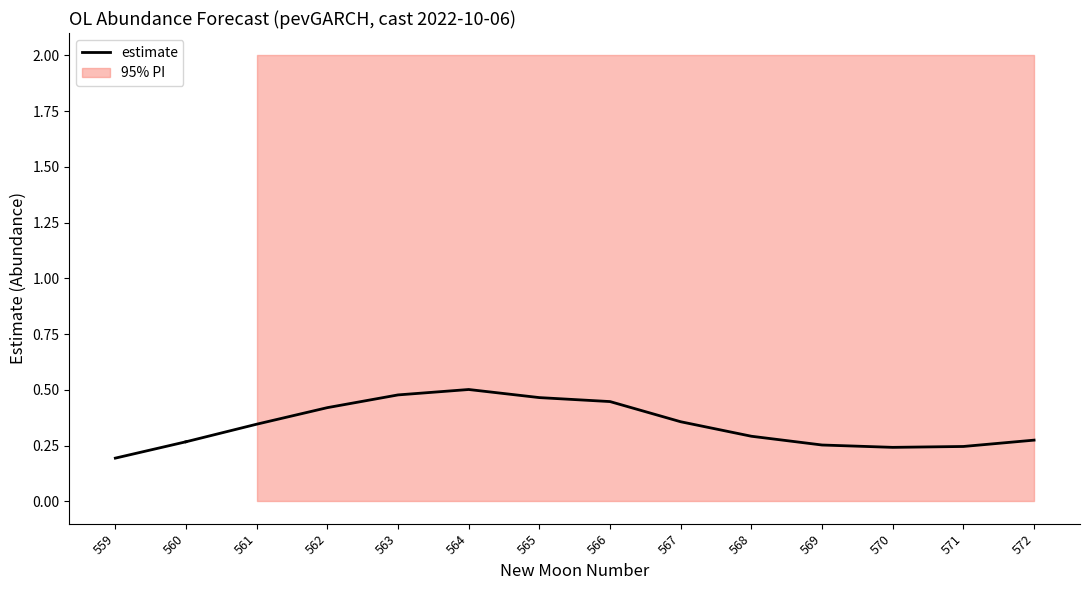

What is the sum of all values?

0.5